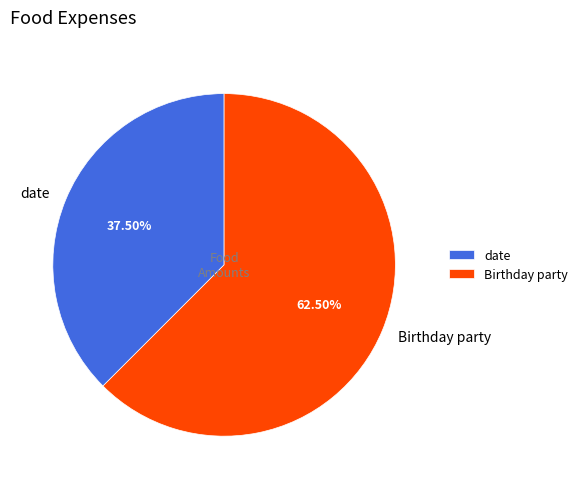

Which has a higher value, date or Birthday party?

Birthday party